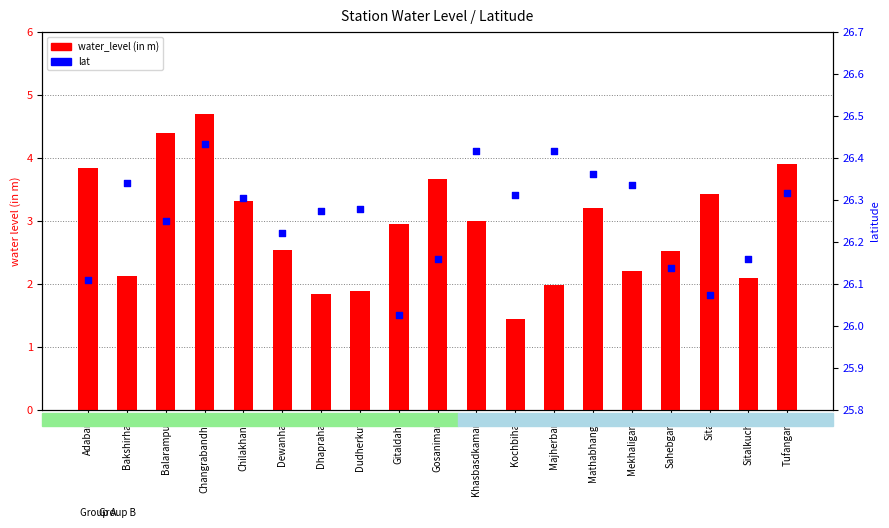

Is the value of water_level (in m) at Gitaldaha greater than the value of lat at Sitai?

No